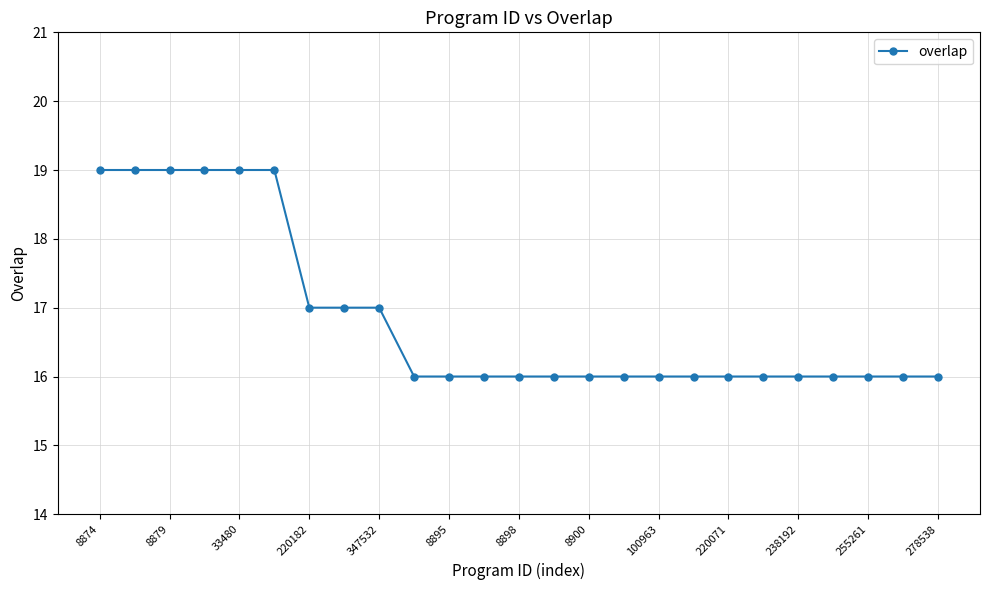

Count the values in the range 16 to 17.

19